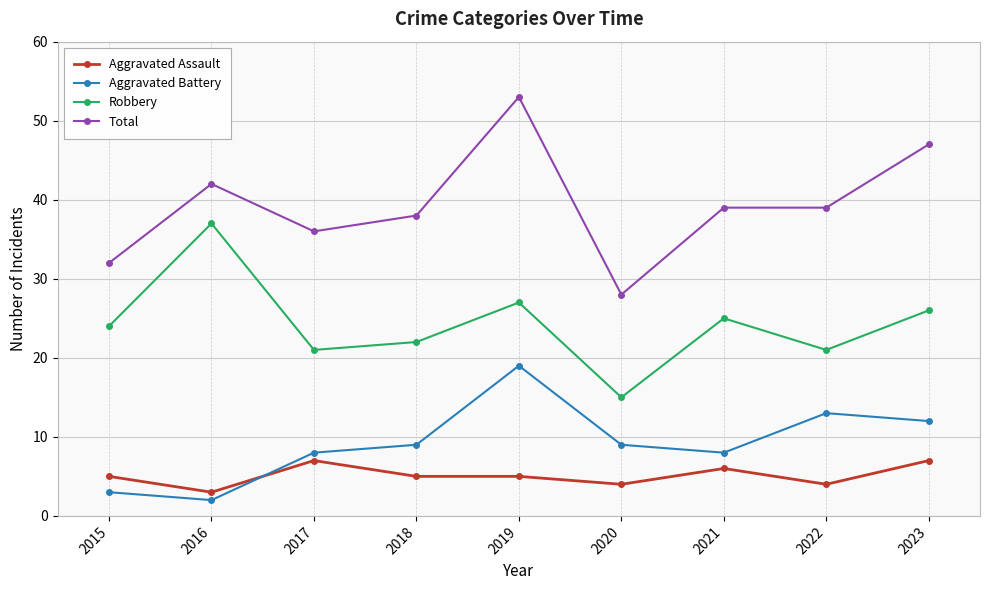

What is the sum of the Robbery values at 2016 and 2019?

64